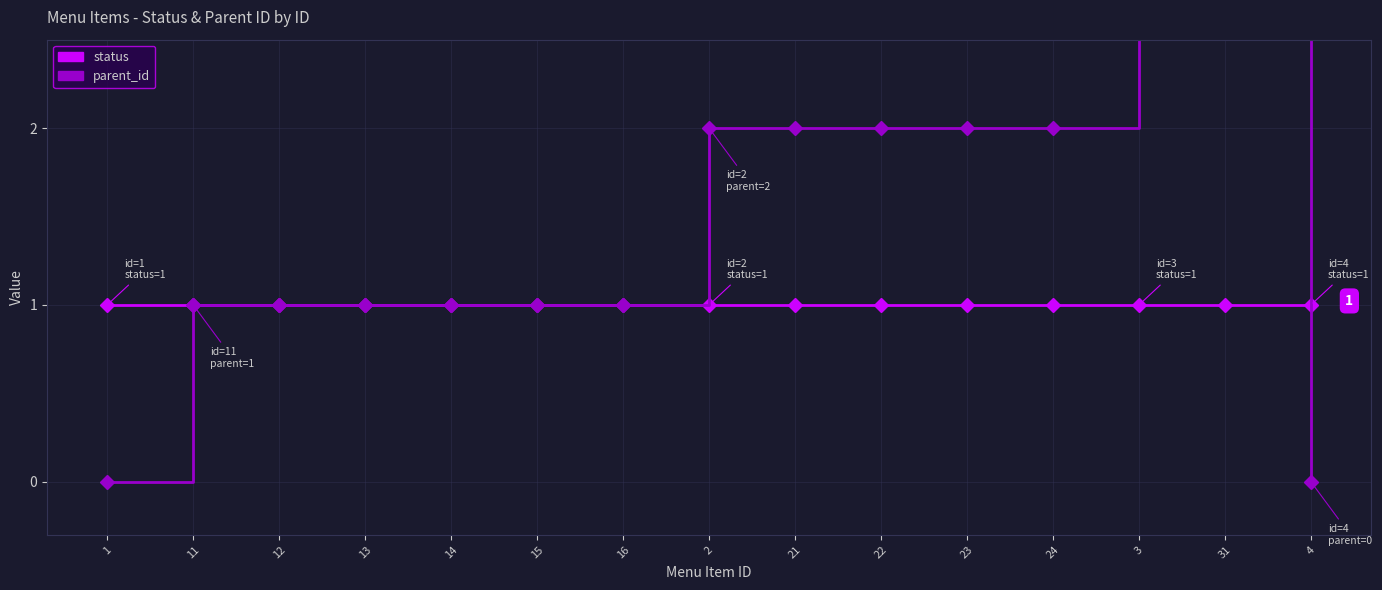

Between which two adjacent categories do parent_id and status first intersect?

31 and 4